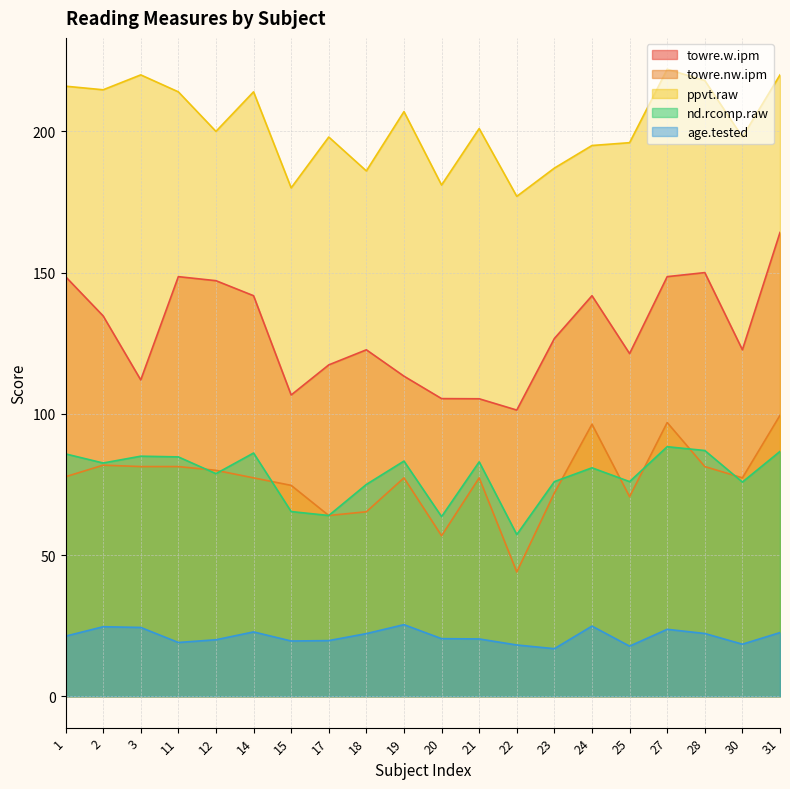

At which label does towre.w.ipm reach its minimum?

22